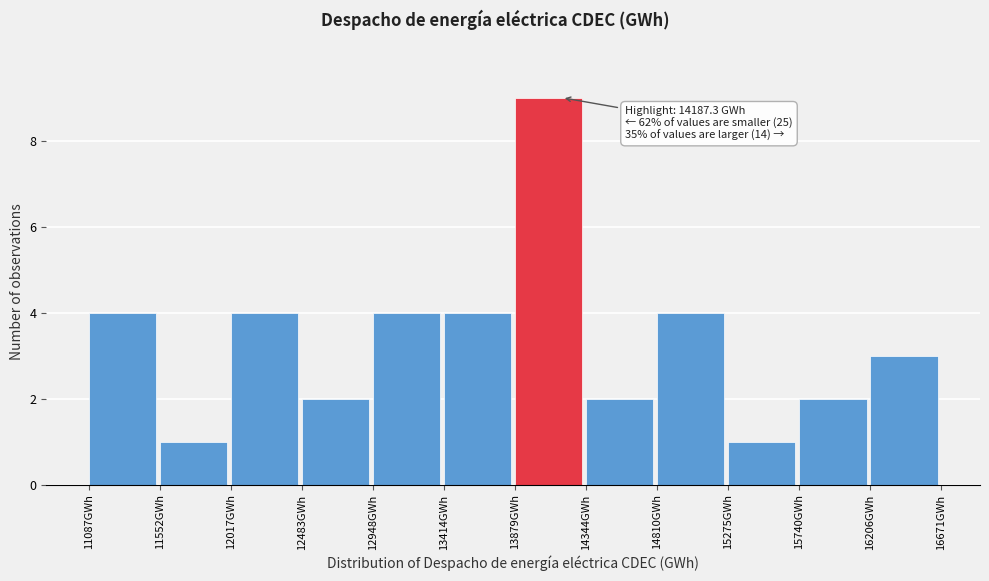

Over which range of the x-axis is the bar tallest?

13900 to 14350